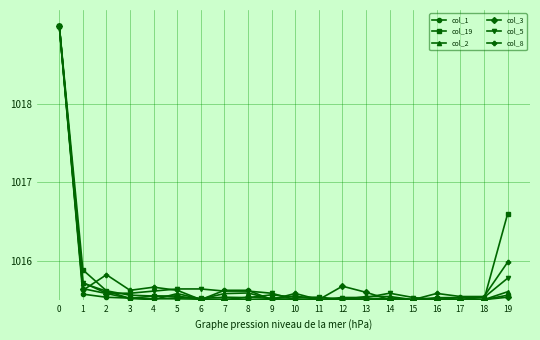

What is the maximum value shown in the chart?

1019.0